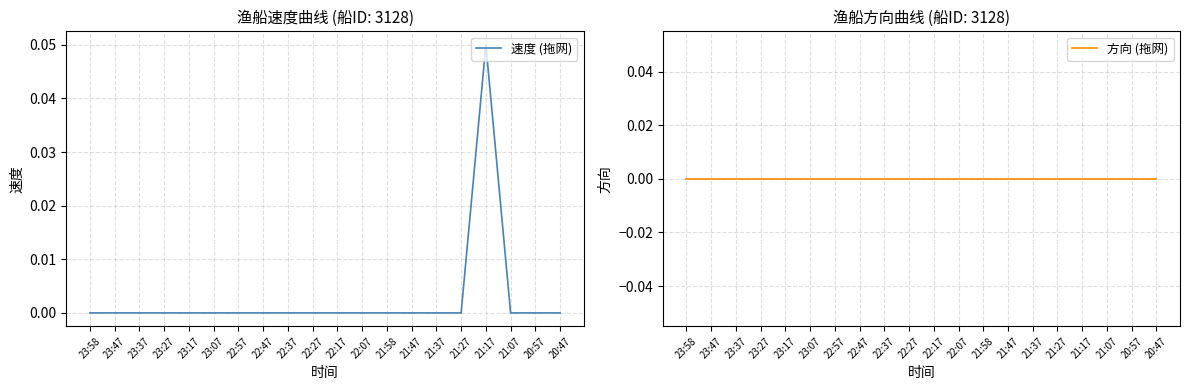

What is the greatest value displayed?

0.1